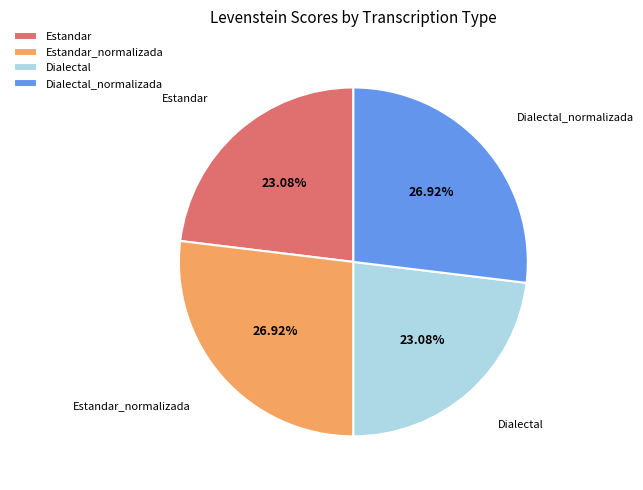

Is it true that Dialectal_normalizada is 27% of the pie?

True